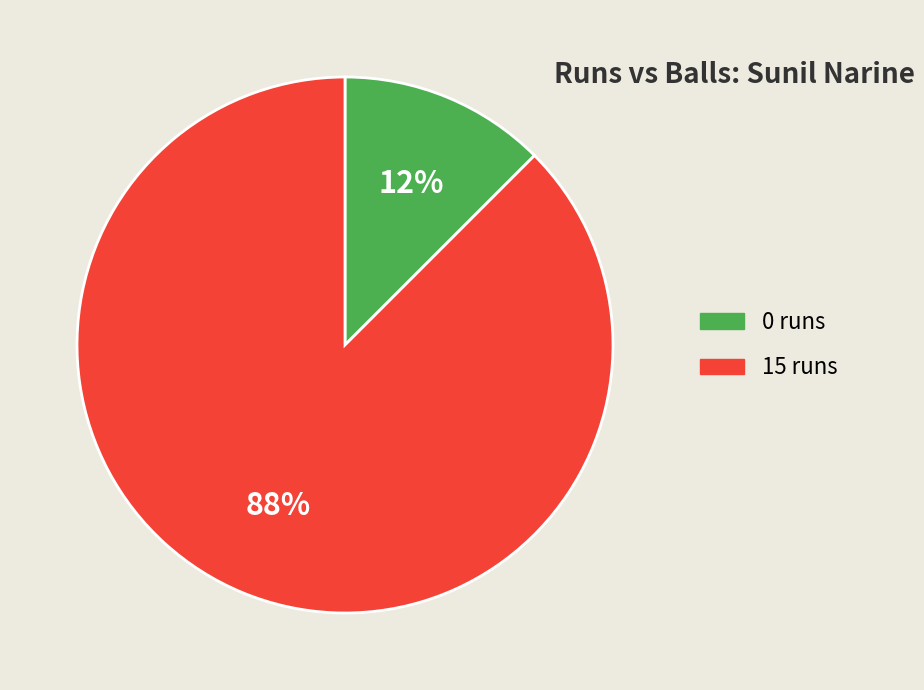

The 0 runs slice represents 23% of the pie. True or false?

False